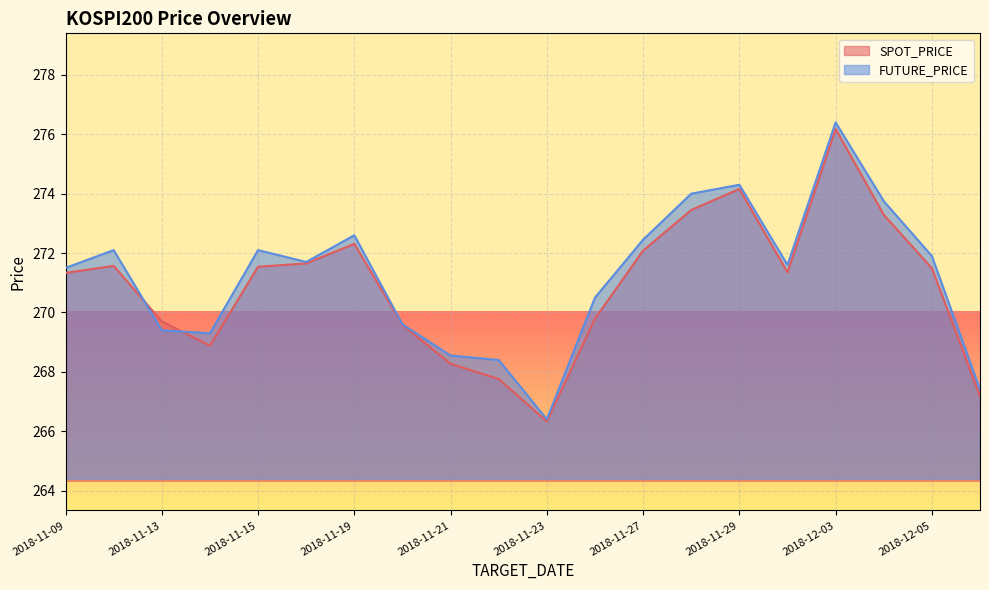

Reading right to left, transcribe all the data shown in this chart.

SPOT_PRICE: 267.2	271.5	273.3	276.2	271.4	274.2	273.4	272.1	269.8	266.3	267.8	268.3	269.6	272.3	271.6	271.5	268.9	269.7	271.6	271.3
FUTURE_PRICE: 267.4	271.9	273.8	276.4	271.6	274.3	274.0	272.4	270.5	266.4	268.4	268.6	269.6	272.6	271.7	272.1	269.3	269.4	272.1	271.5